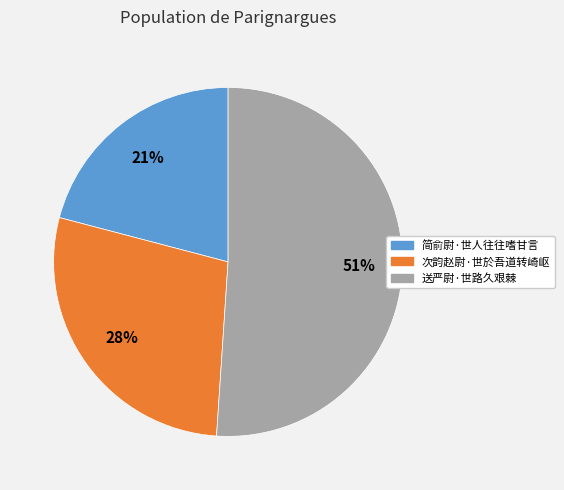

Rank the categories by value from lowest to highest.

简俞尉·世人往往嗜甘言, 次韵赵尉·世於吾道转崎岖, 送严尉·世路久艰棘